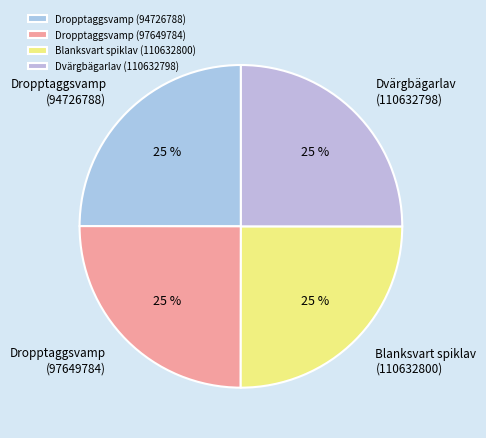

To the nearest percent, what portion does Dropptaggsvamp (97649784) represent?

25%